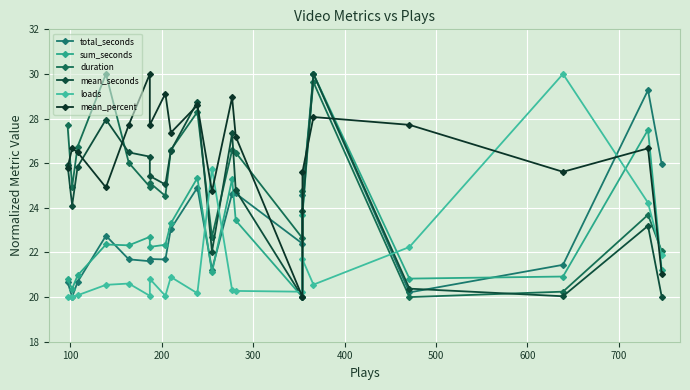

What is the greatest value displayed?

30.0